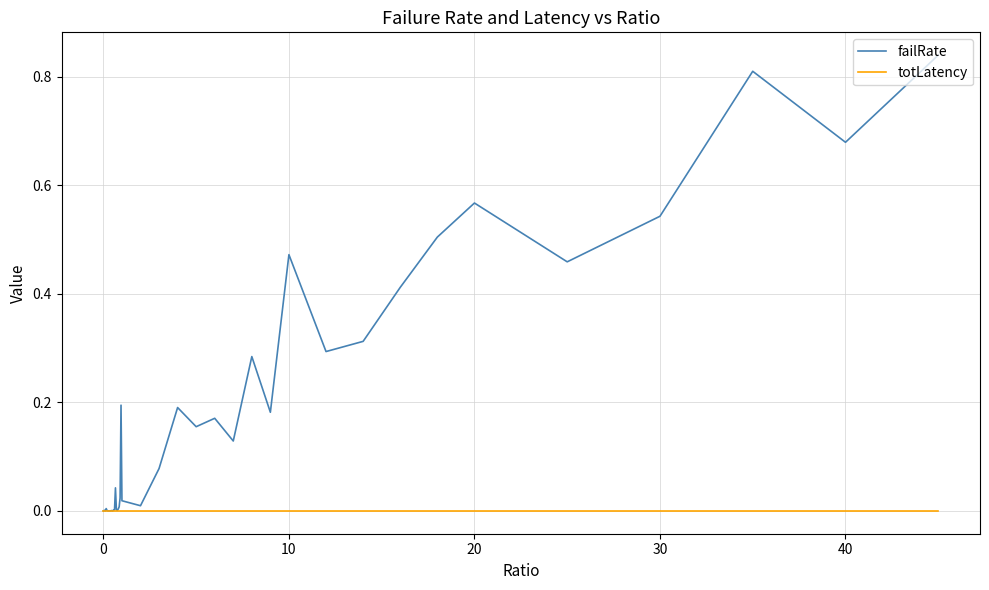

Which series has the largest total across all categories?

failRate